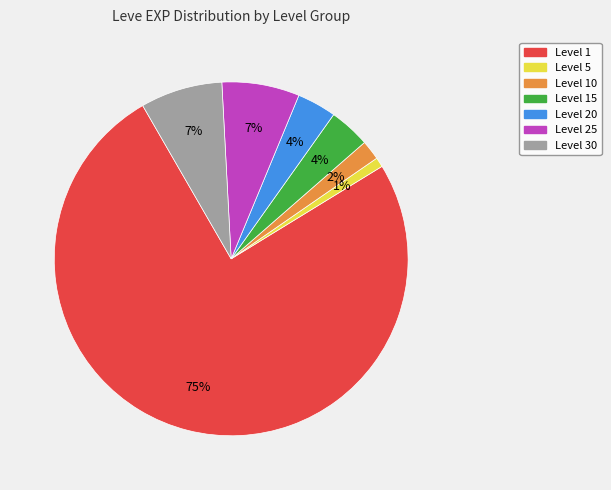

To the nearest percent, what is the average slice percentage?

14%